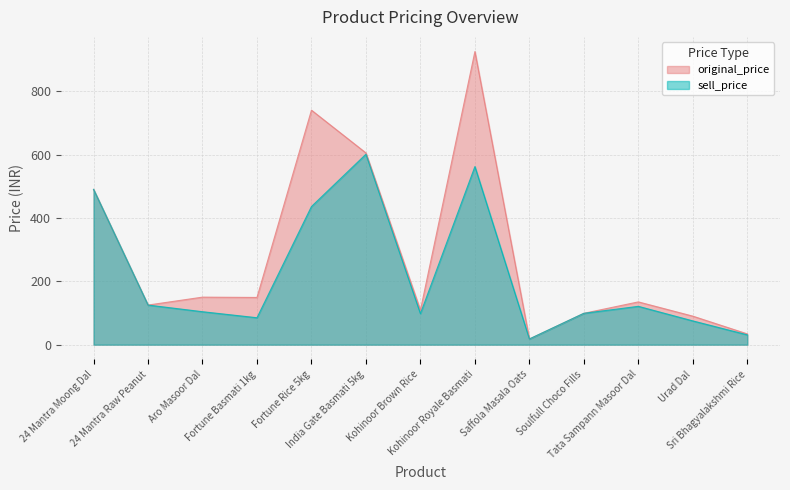

Rank the series at 24 Mantra Moong Dal from highest to lowest value.

original_price, sell_price